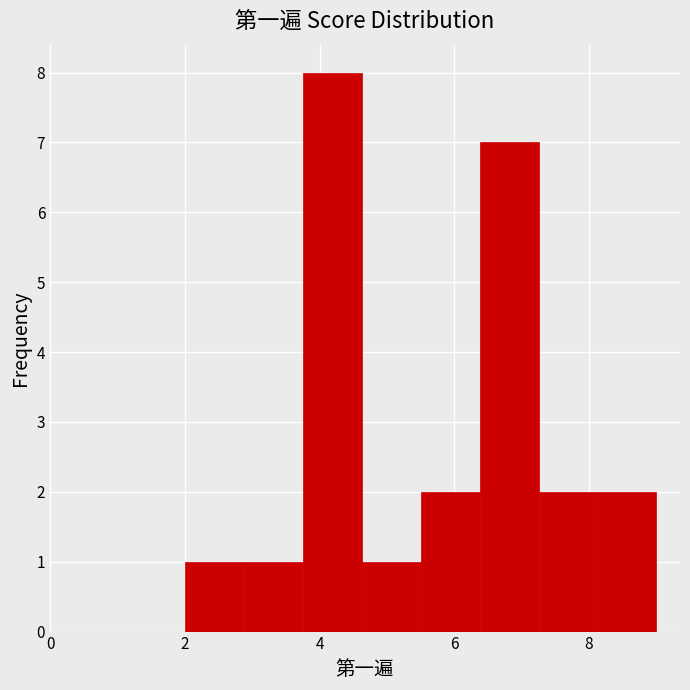

Which range on the x-axis has the tallest bar?

3.8 to 4.6